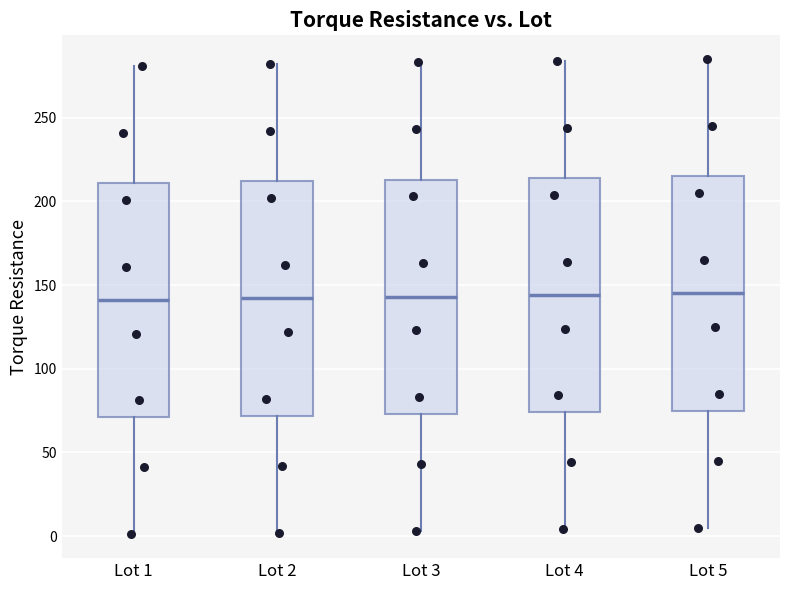

Reading left to right, read every box against the y-axis: the position of its median line, the range the box covers, and the ends of its whiskers. The values are not printed on the chart, so give them approximately, as read against the axis.

Lot 1: median 140, box 70 to 210, whiskers 0 to 280
Lot 2: median 140, box 70 to 210, whiskers 0 to 280
Lot 3: median 145, box 75 to 215, whiskers 5 to 285
Lot 4: median 145, box 75 to 215, whiskers 5 to 285
Lot 5: median 145, box 75 to 215, whiskers 5 to 285